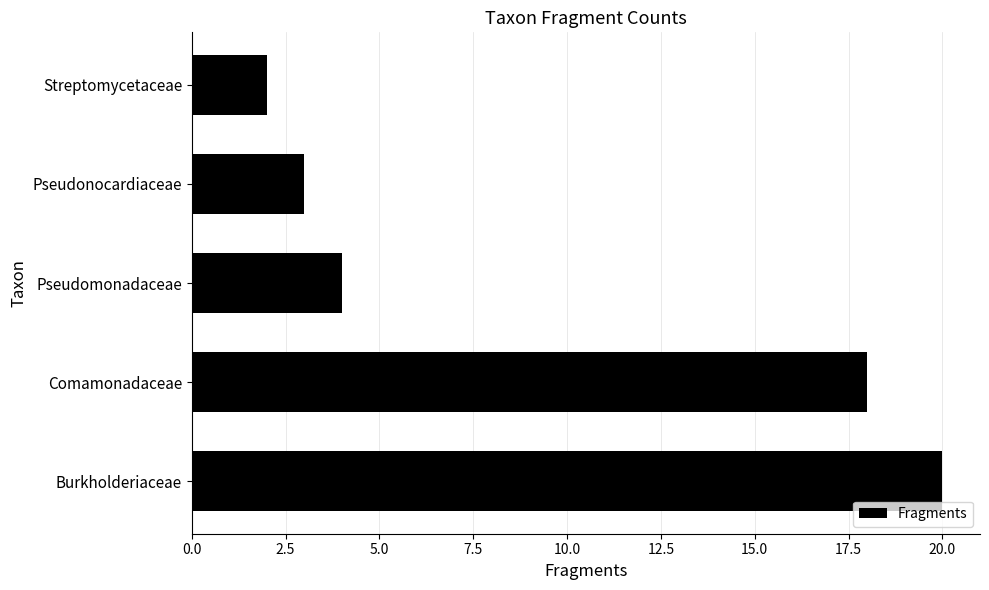

List the labels in order of value, smallest first.

Streptomycetaceae, Pseudonocardiaceae, Pseudomonadaceae, Comamonadaceae, Burkholderiaceae